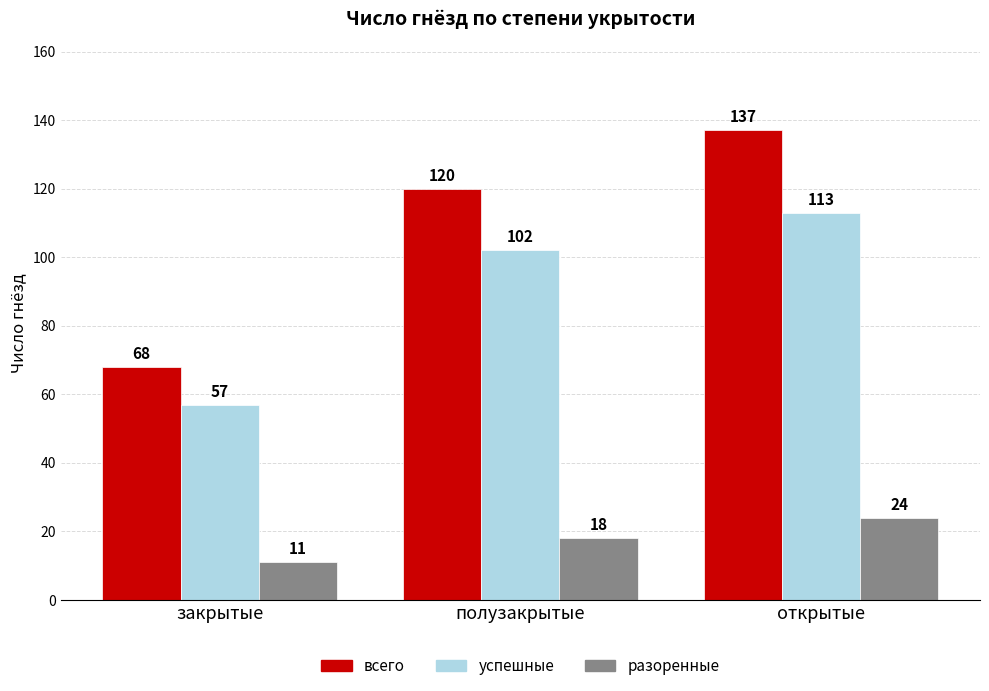

What is the difference between the maximum and minimum values in the разоренные series?

13